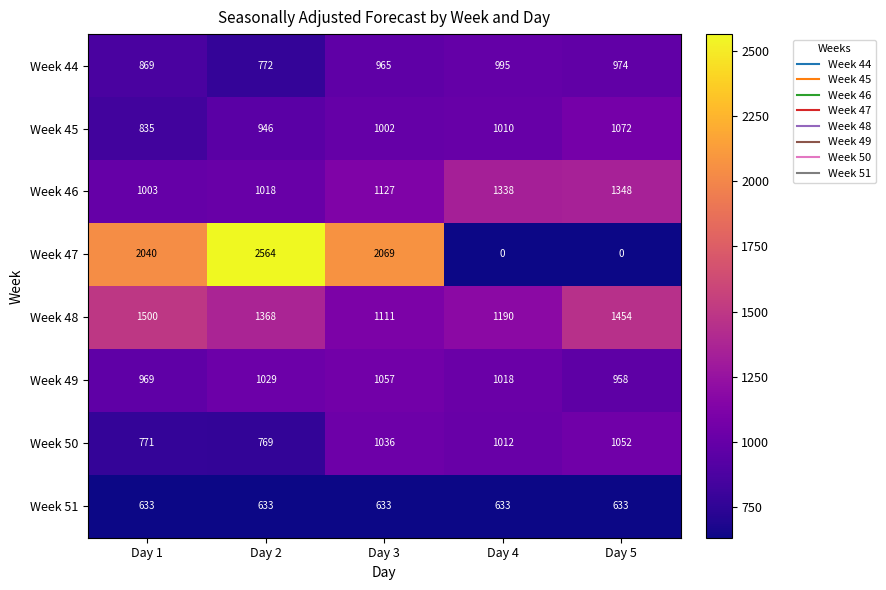

True or false: Week 45 has a value of 1072 at Day 5.

True